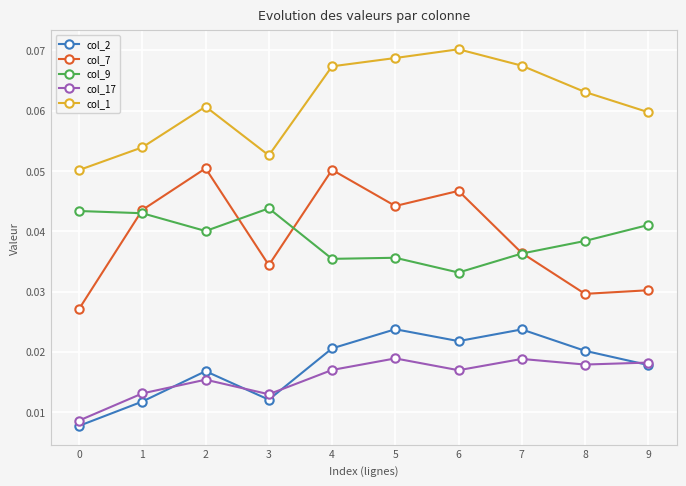

Is the value of col_9 at 9 greater than the value of col_7 at 0?

Yes